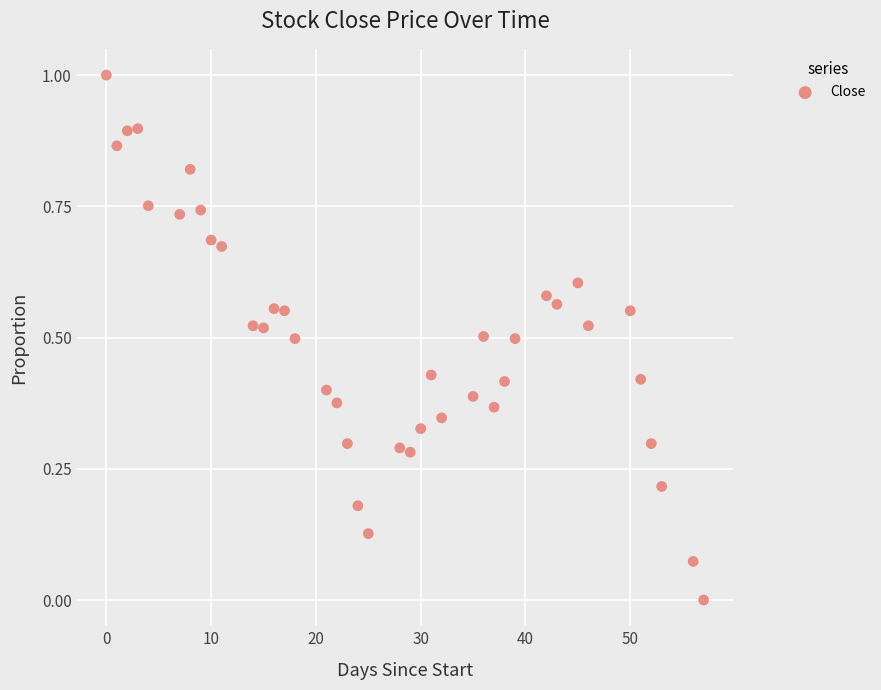

What is the range of X values (max minus min)?

57.0